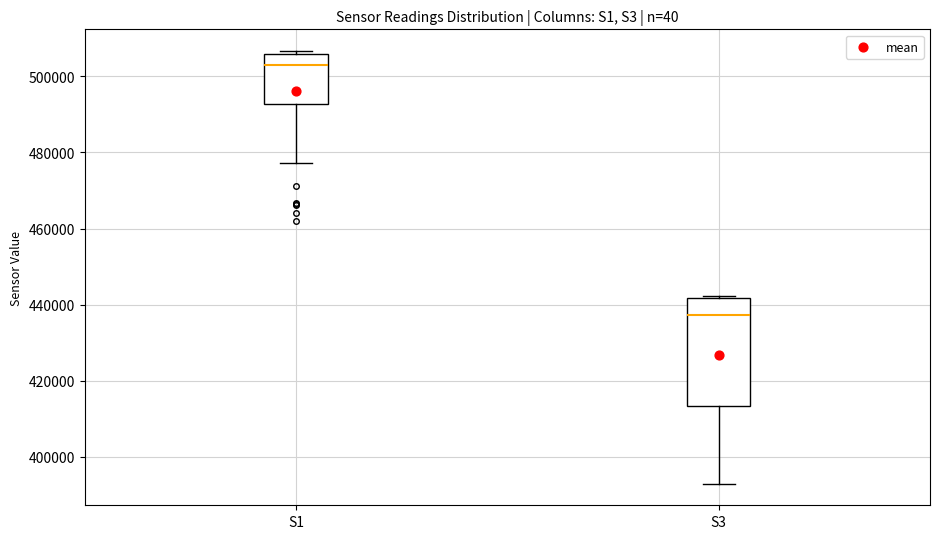

Reading left to right, read every box against the y-axis: the position of its median line, the range the box covers, and the ends of its whiskers. The values are not printed on the chart, so give them approximately, as read against the axis.

S1: median 504000, box 492000 to 506000, whiskers 478000 to 506000 (just above the box's upper edge)
S3: median 438000, box 414000 to 442000, whiskers 392000 to 442000